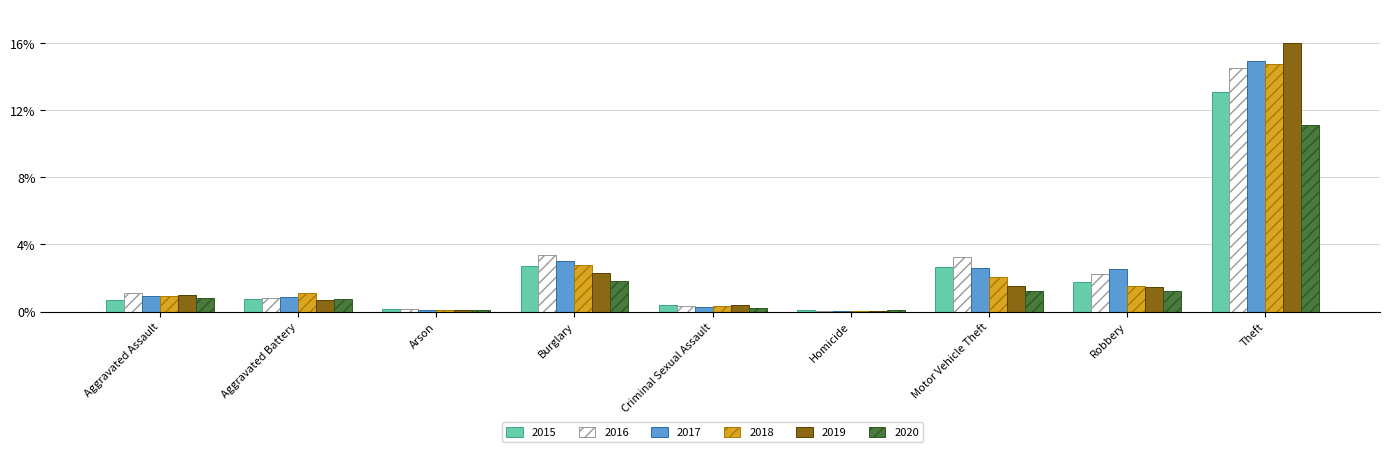

What is the sum of the 2017 values at Theft and Homicide?

15.0